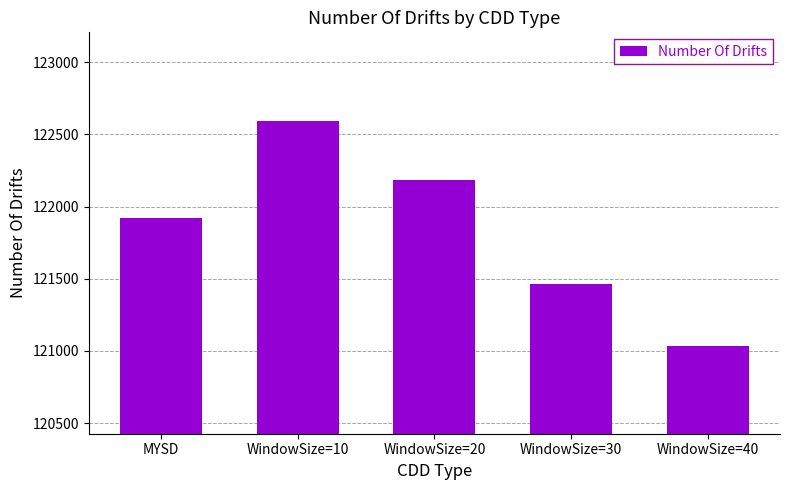

What is the difference between the maximum and minimum values?

1564